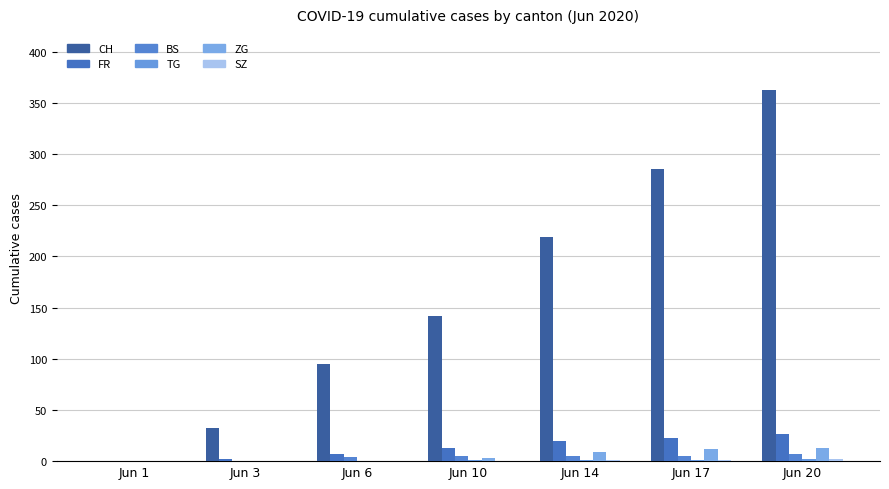

How many series are shown in this chart?

6